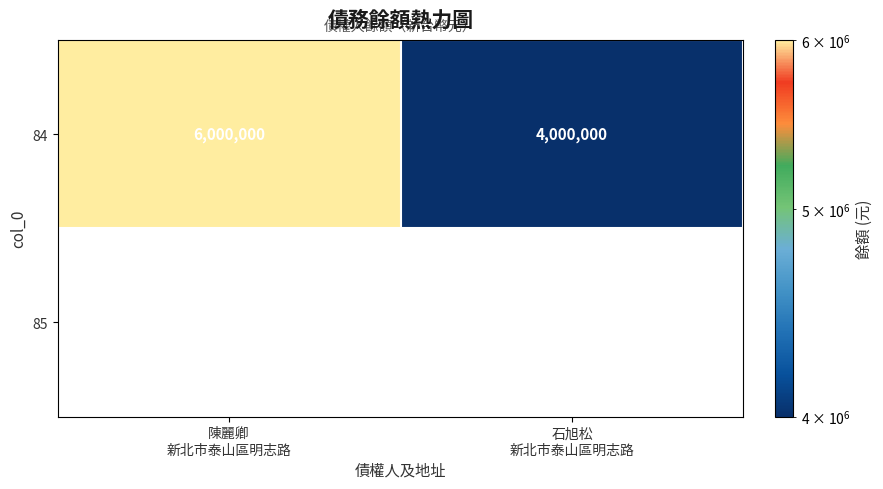

What is the lowest value of the 84 series?

4000000